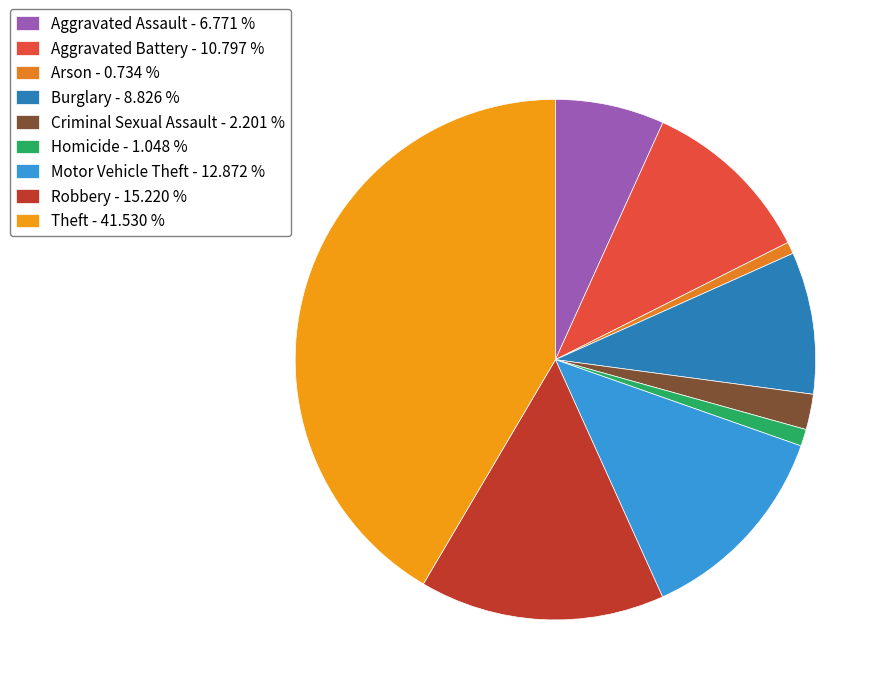

Is it true that Arson is 11% of the pie?

False